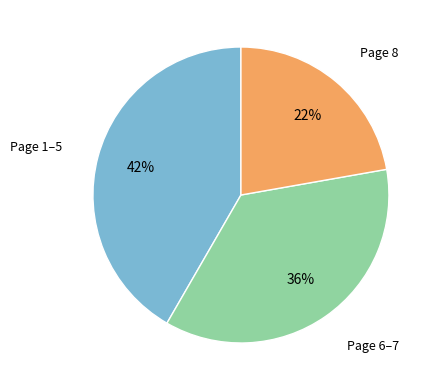

Is there a majority slice in this chart?

No